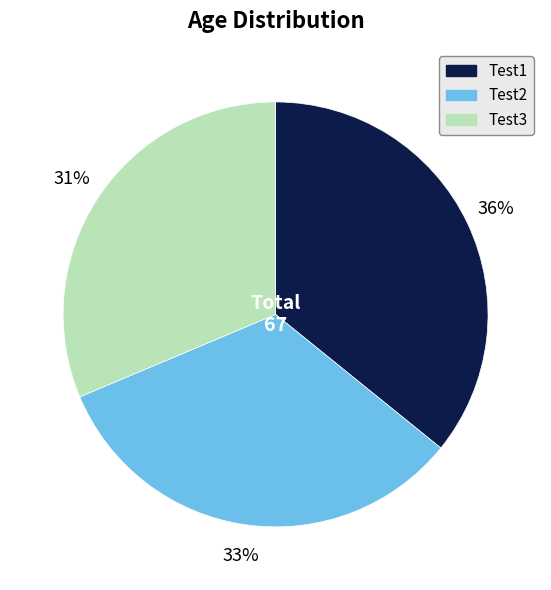

Is it true that Test2 is 33% of the pie?

True